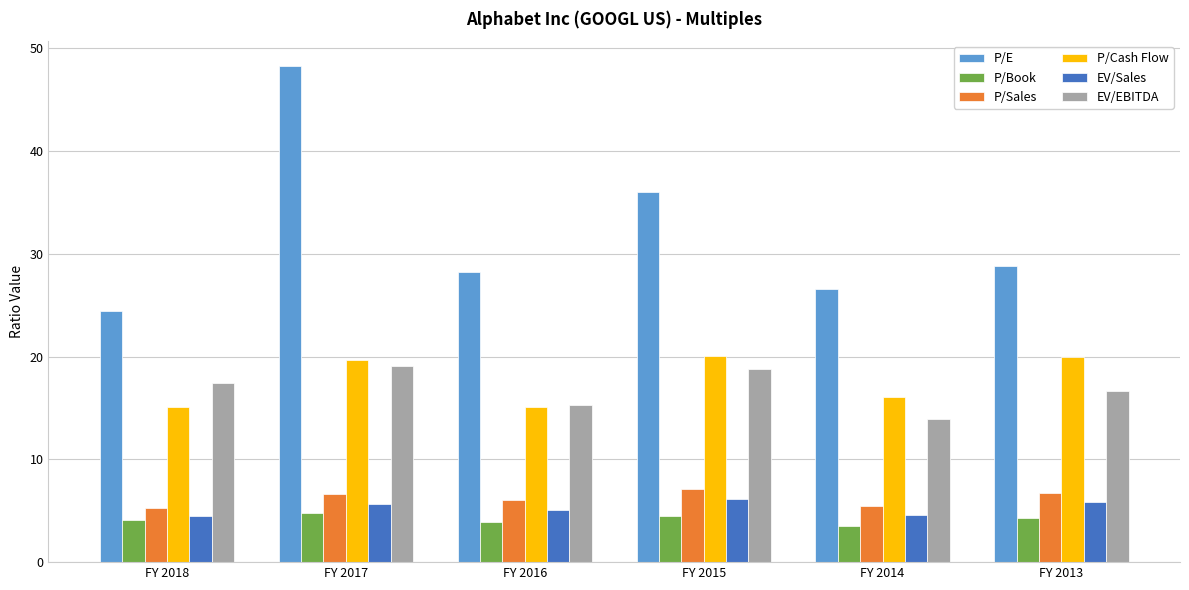

What is the maximum value for EV/EBITDA?

19.1